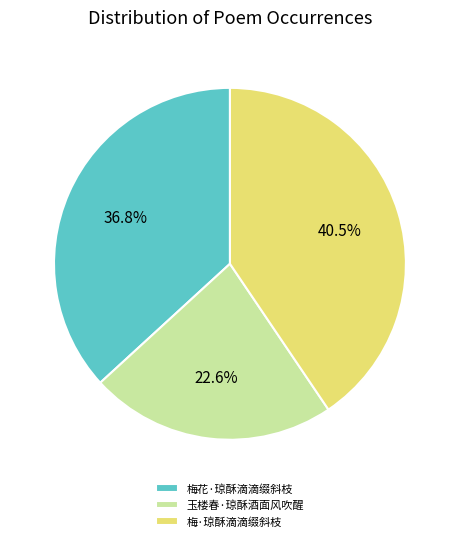

Which has a higher value, 玉楼春·琼酥酒面风吹醒 or 梅花·琼酥滴滴缀斜枝?

梅花·琼酥滴滴缀斜枝